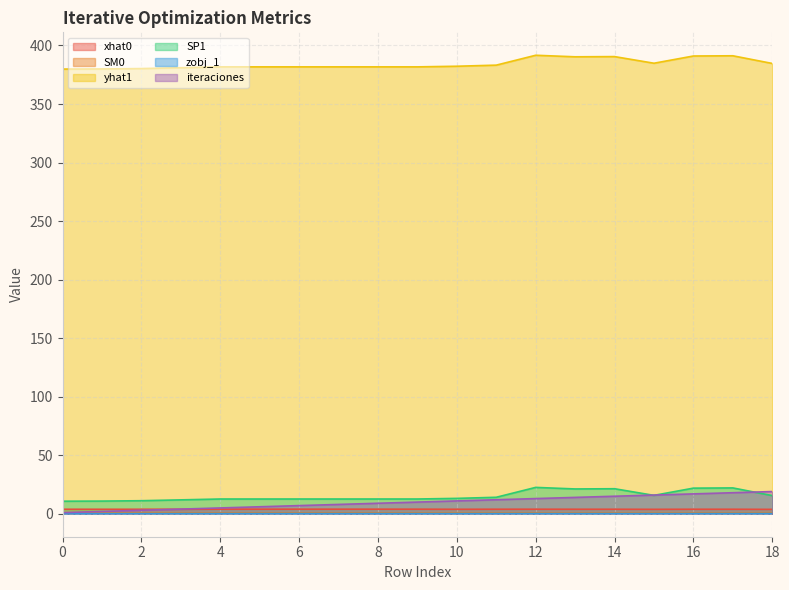

Between 3 and 13, which is larger?

13